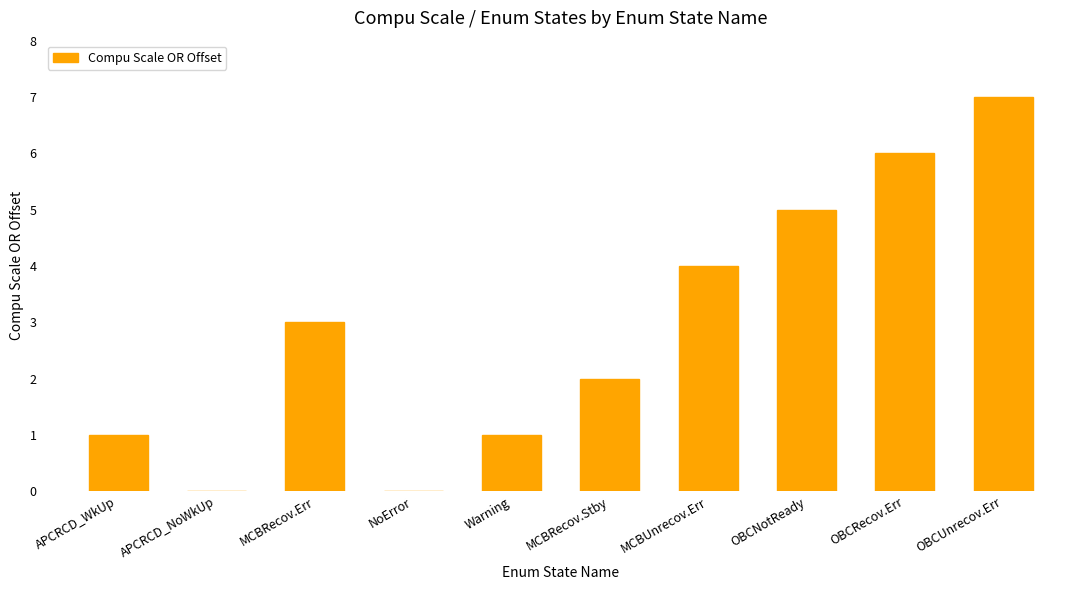

At which category does the chart reach its peak across all series?

OBCUnrecov.Err